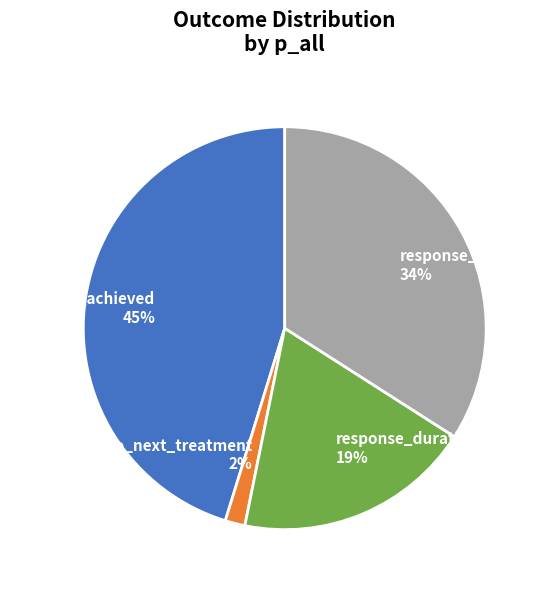

To the nearest percent, what is the average slice percentage?

25%